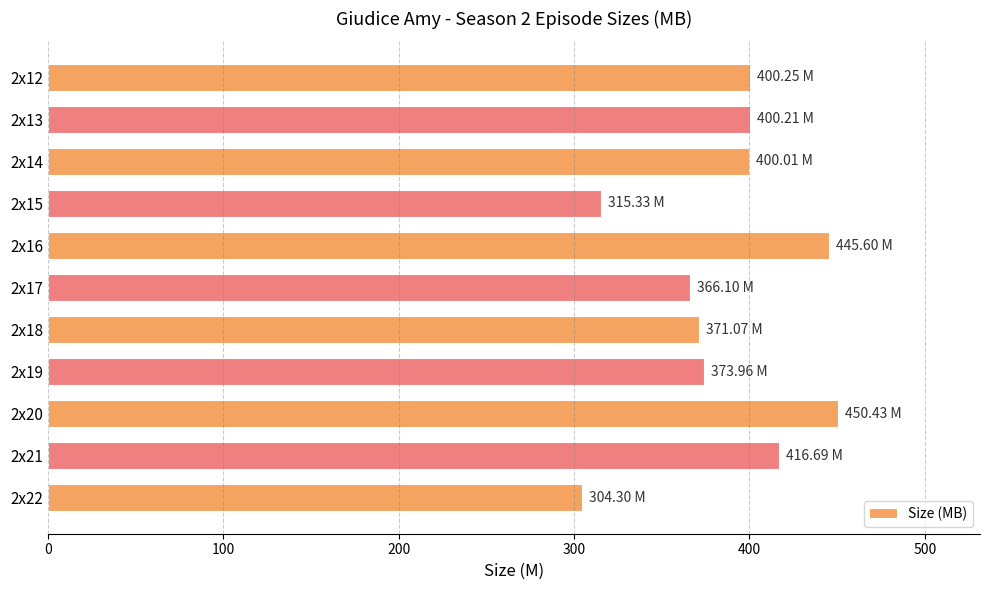

What is the average value?

385.8